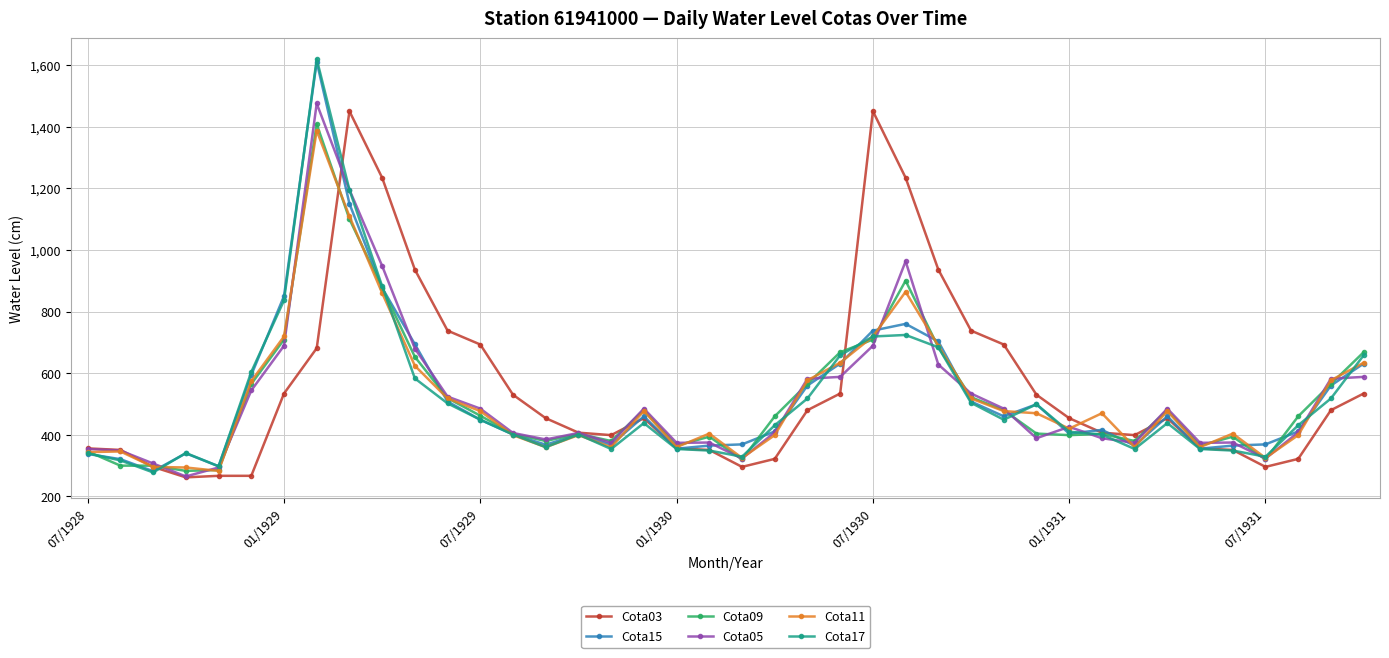

What is the maximum value shown in the chart?

1619